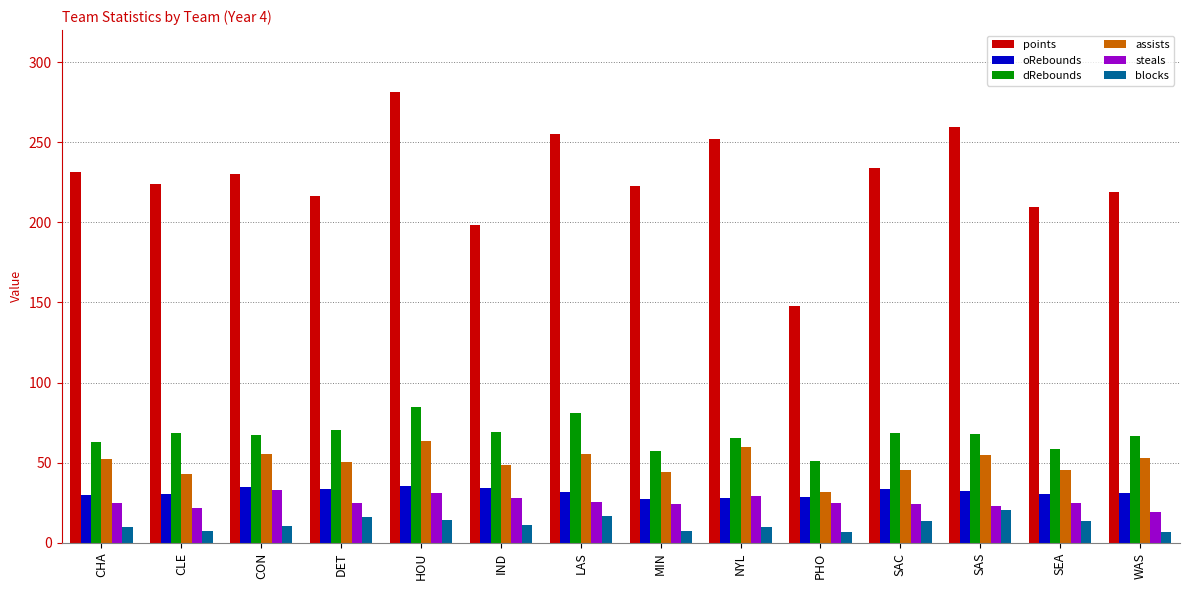

What is the sum of the oRebounds values at HOU and MIN?

62.5